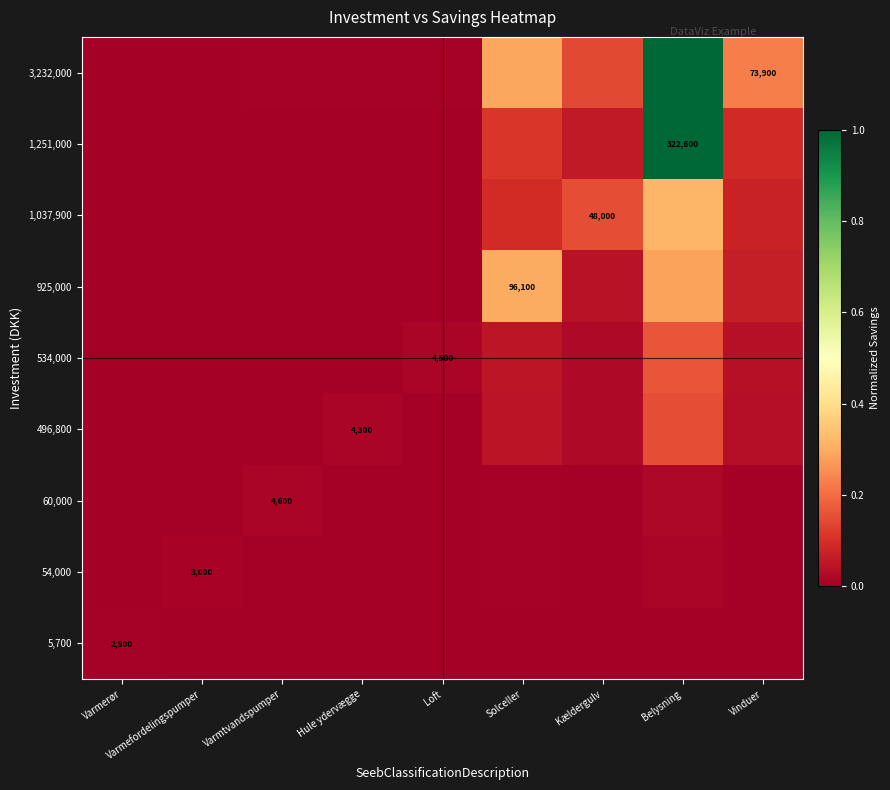

Is the value of 1,251,000 at Varmerør greater than the value of 1,037,900 at Loft?

No